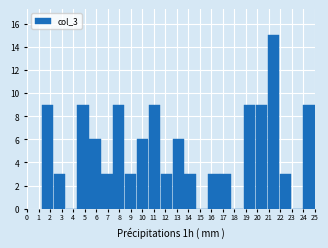

Reading left to right, transcribe this chart: for each bar, give the range it covers on the x-axis and its height. Neither the bar edges nor the heights are printed on the chart, so give them approximately, as read against the axes.

1.3 to 2.3: 9
2.3 to 3.3: 3
3.3 to 4.3: 0
4.3 to 5.4: 9
5.4 to 6.4: 6
6.4 to 7.4: 3
7.4 to 8.5: 9
8.5 to 9.5: 3
9.5 to 10.5: 6
10.5 to 11.6: 9
11.6 to 12.6: 3
12.6 to 13.6: 6
13.6 to 14.7: 3
14.7 to 15.7: 0
15.7 to 16.7: 3
16.7 to 17.8: 3
17.8 to 18.8: 0
18.8 to 19.8: 9
19.8 to 20.9: 9
20.9 to 21.9: 15
21.9 to 22.9: 3
22.9 to 24.0: 0
24.0 to 25.0: 9